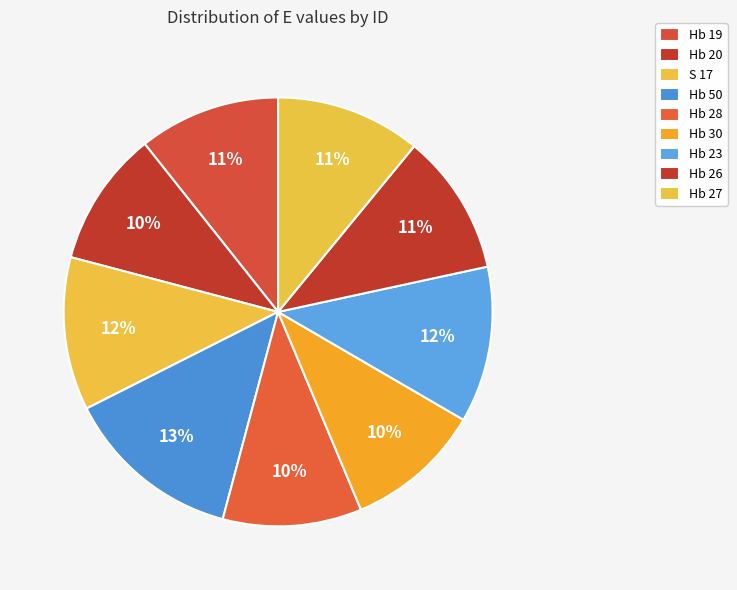

What percentage is the Hb 27 slice, to the nearest percent?

11%